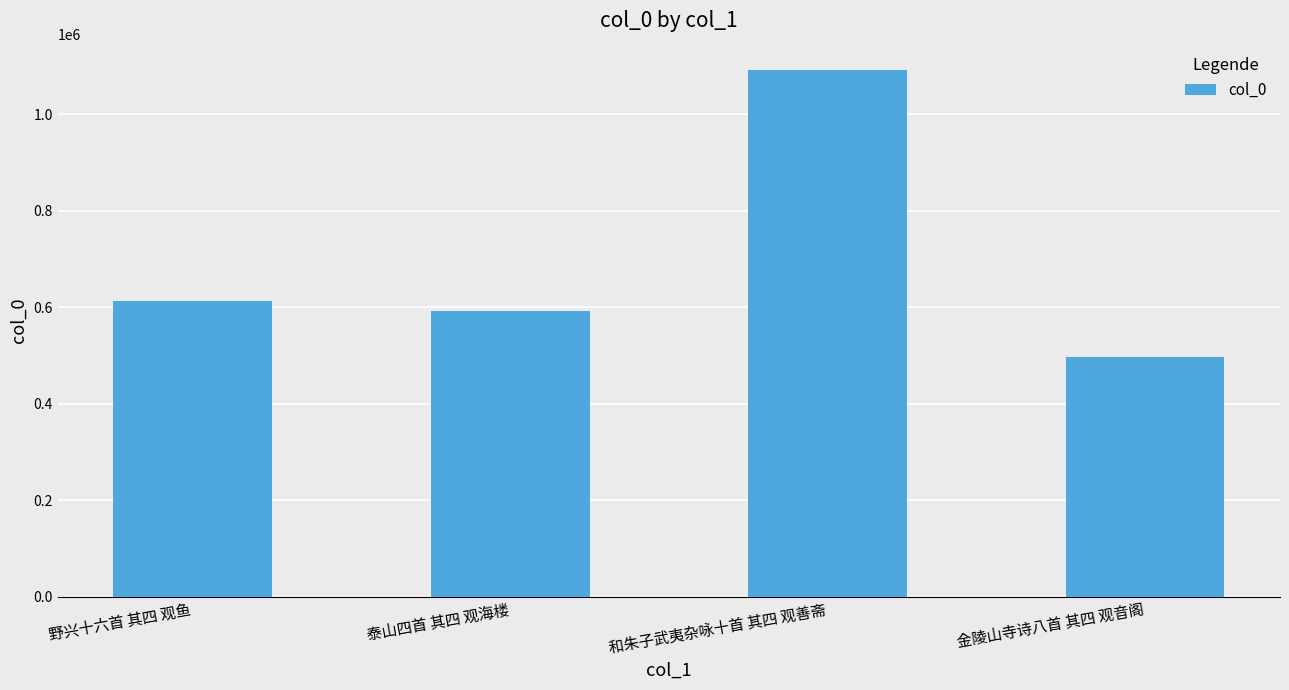

At which category does the chart reach its peak across all series?

和朱子武夷杂咏十首 其四 观善斋